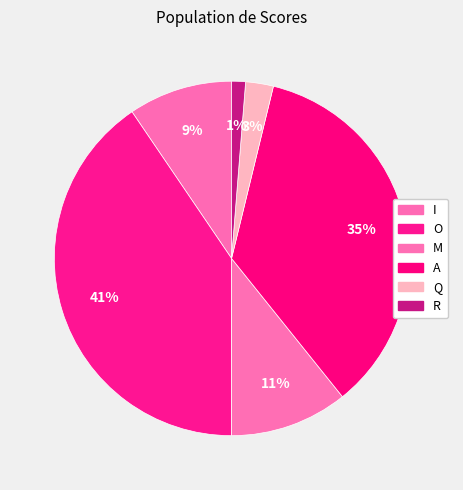

How many slices are in this pie chart?

6